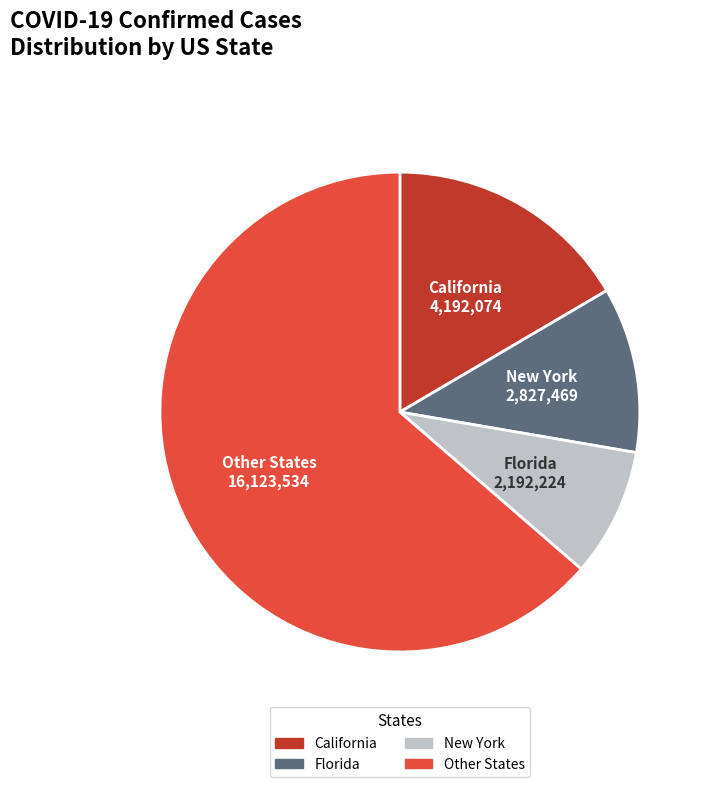

Is it true that Other States is 55% of the pie?

False